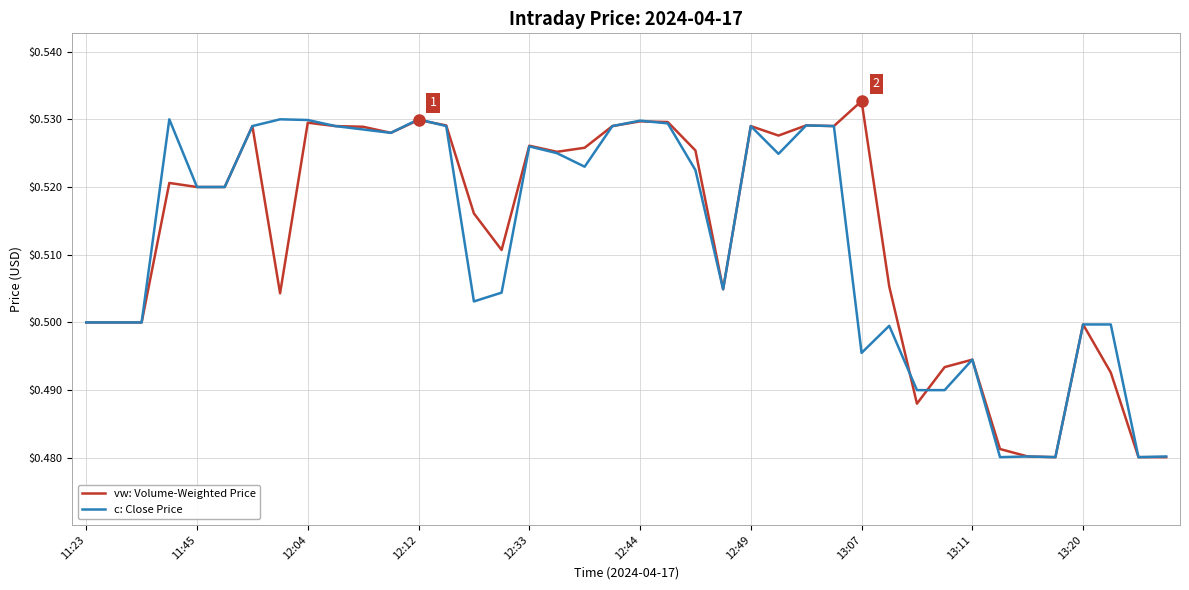

How many lines are shown in the chart?

2